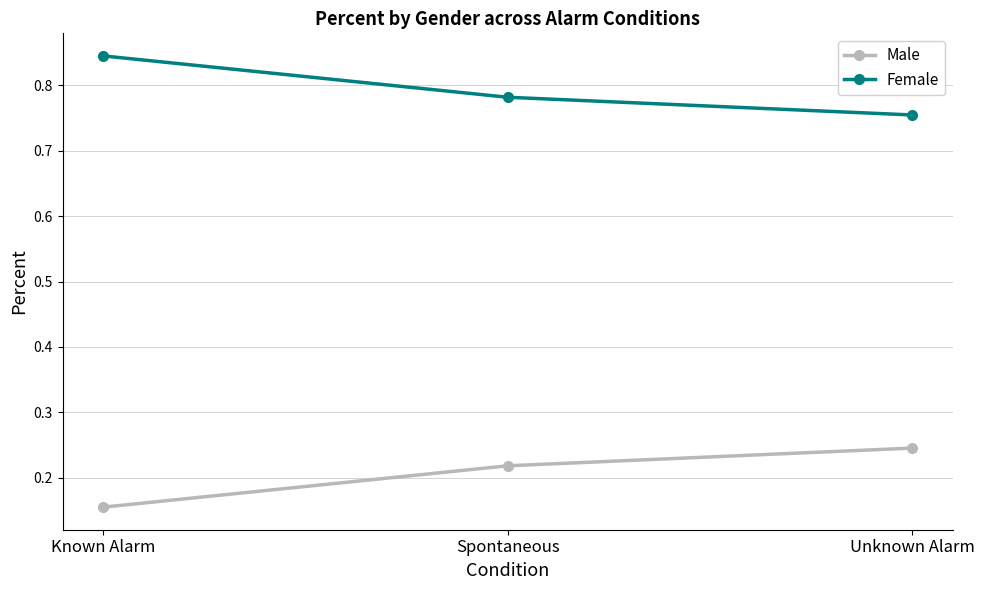

At how many categories does at least one series exceed 0?

3